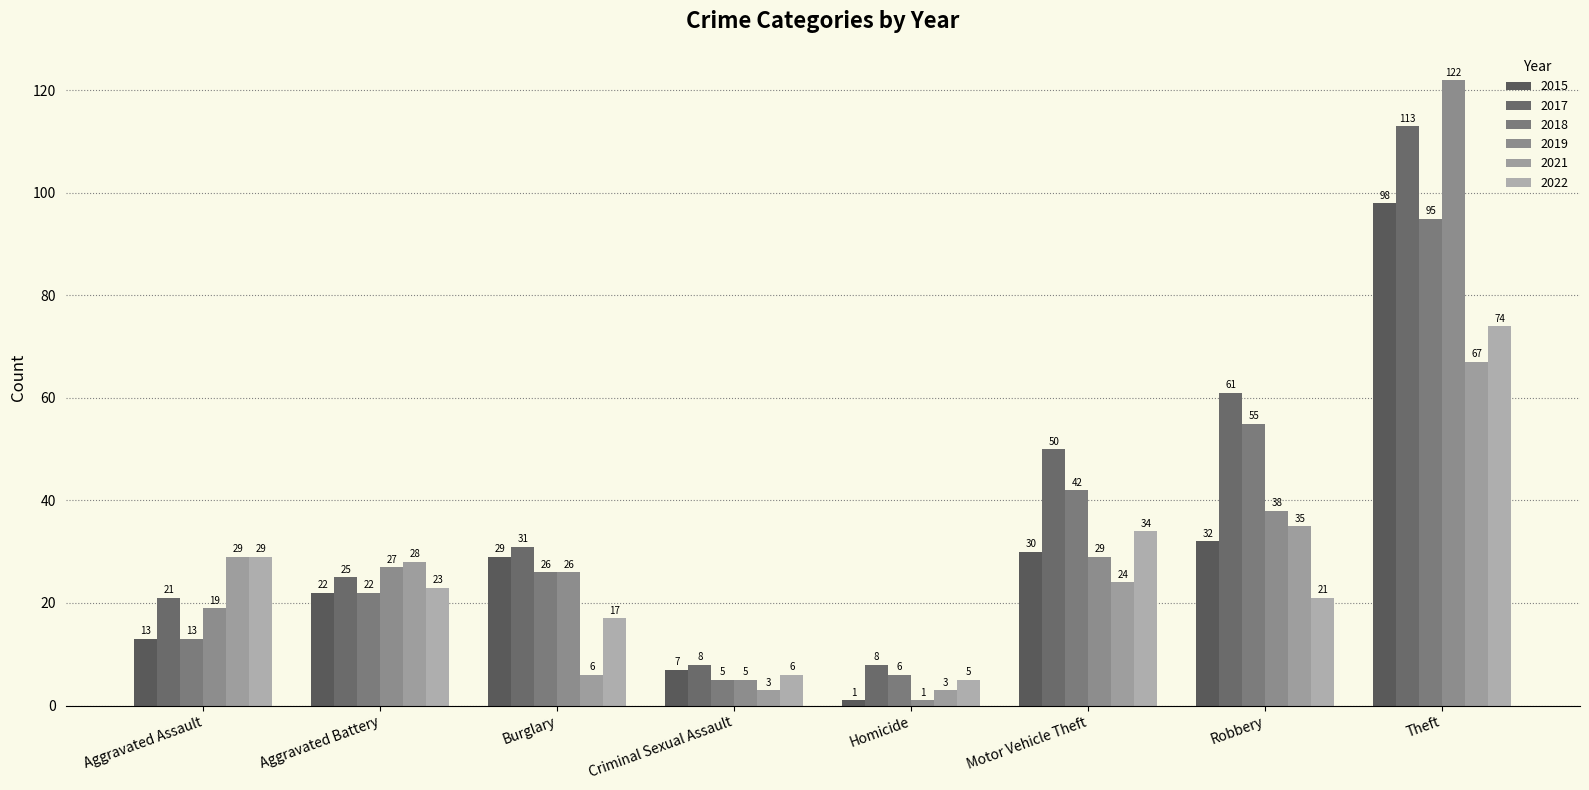

What is the maximum value shown in the chart?

122